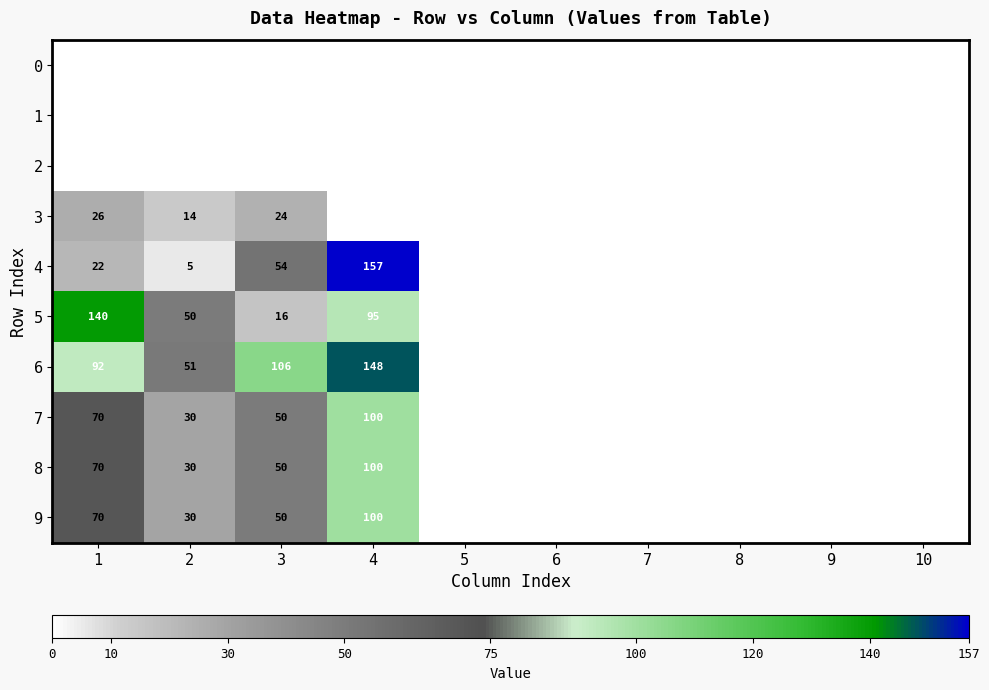

Is it true that 8 equals 70 at 1?

True